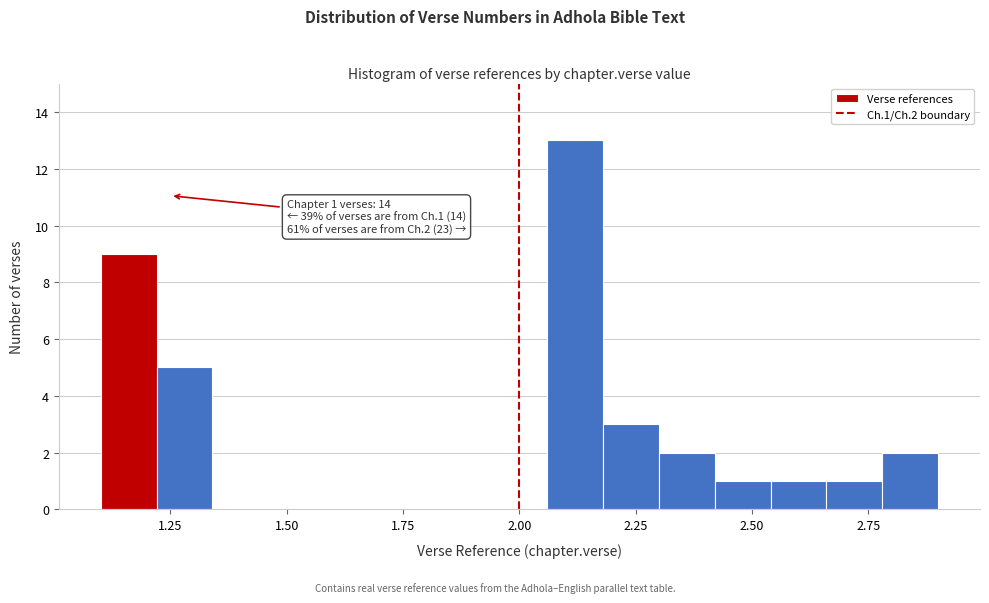

Read against the x-axis, roughly where is the centre of the tallest bar?

2.10